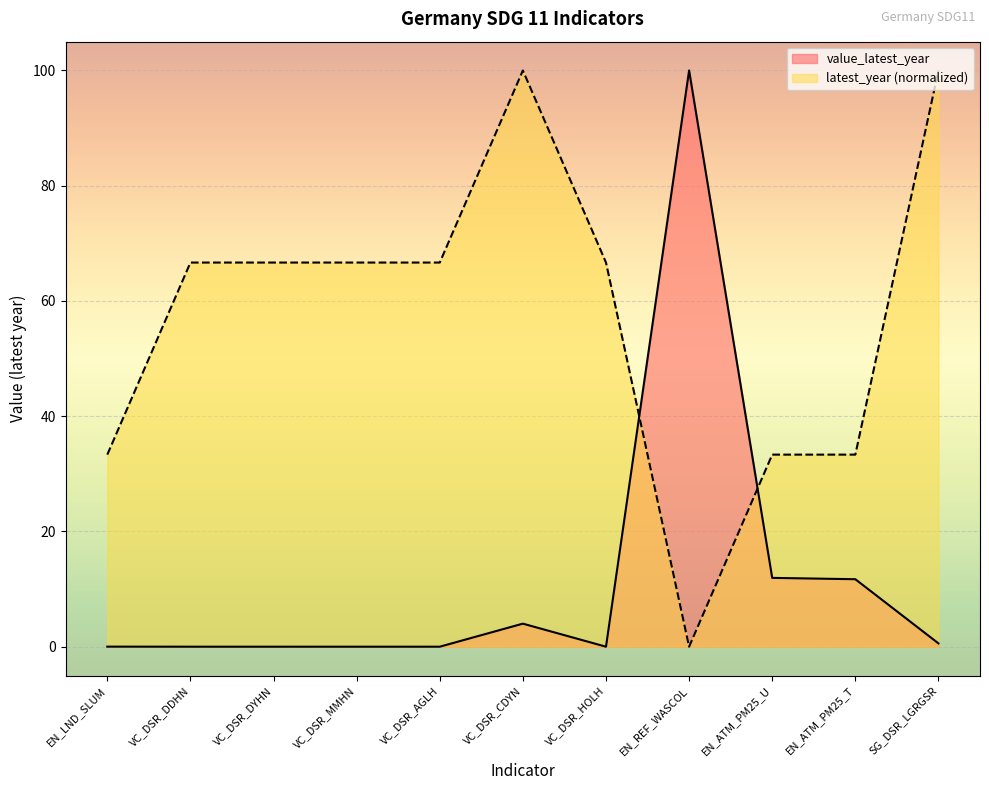

Where is value_latest_year nearest to the value 50?

EN_ATM_PM25_U